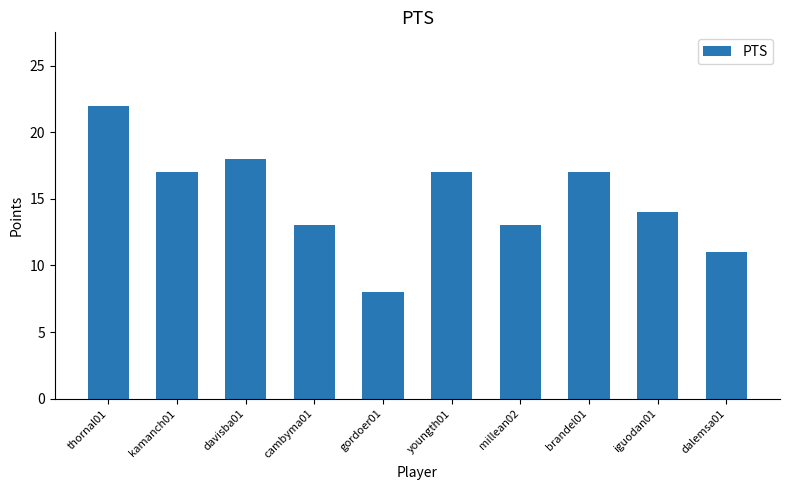

What is the change in value from kamanch01 to dalemsa01?

-6